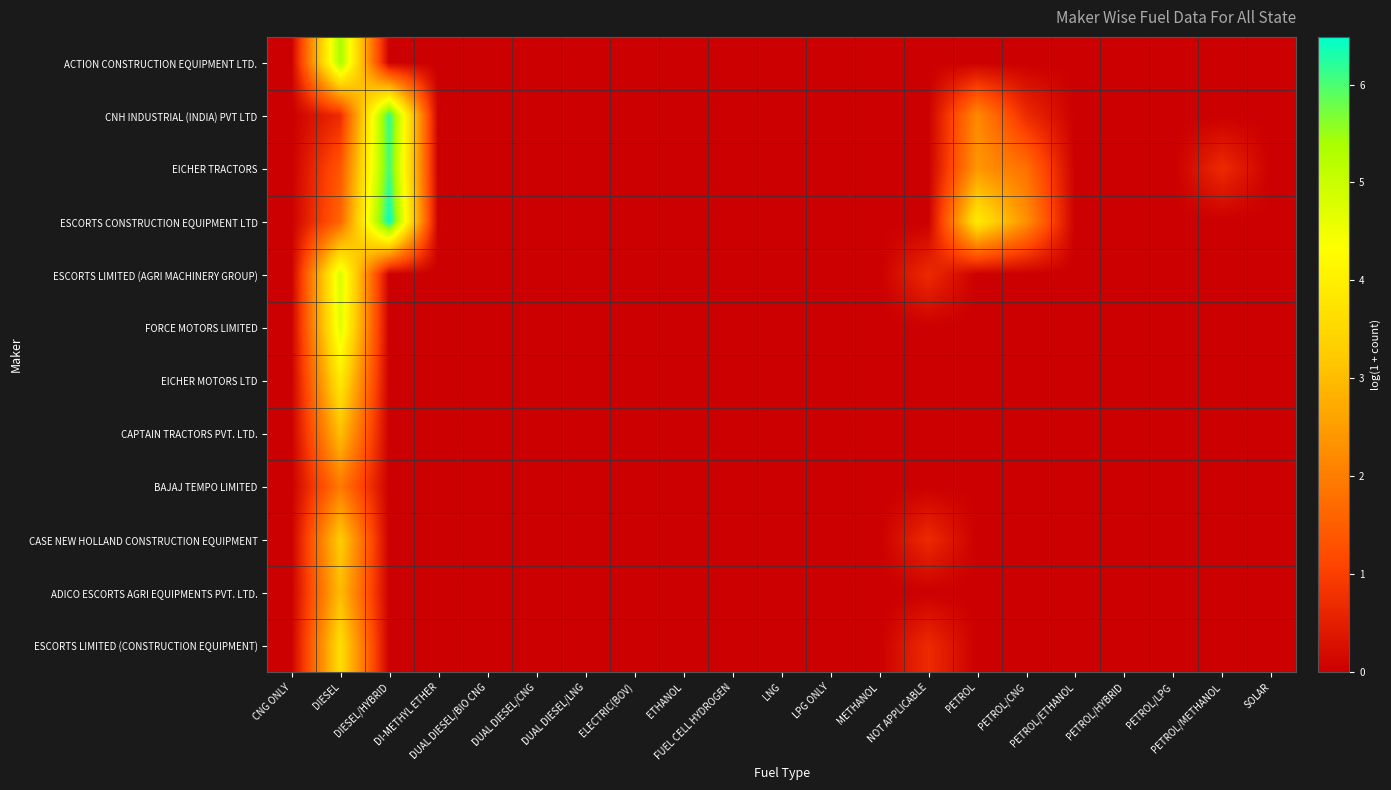

At which category is the sum across all series the highest?

DIESEL